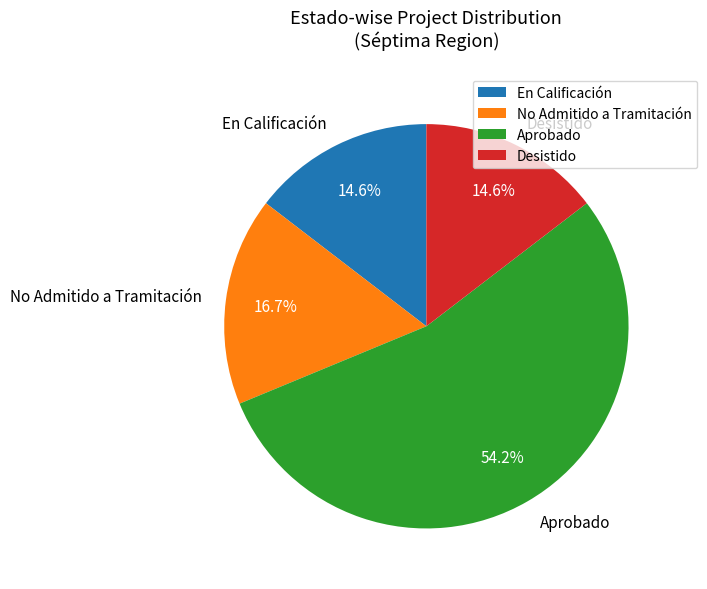

What is the majority slice?

Aprobado